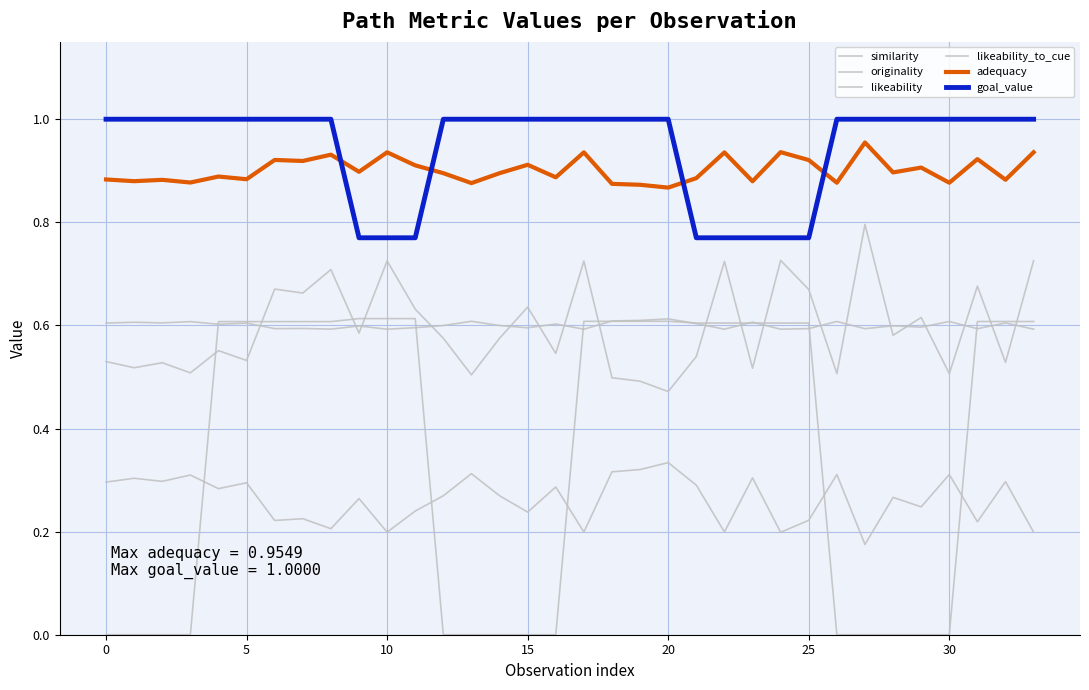

How many lines are shown in the chart?

6